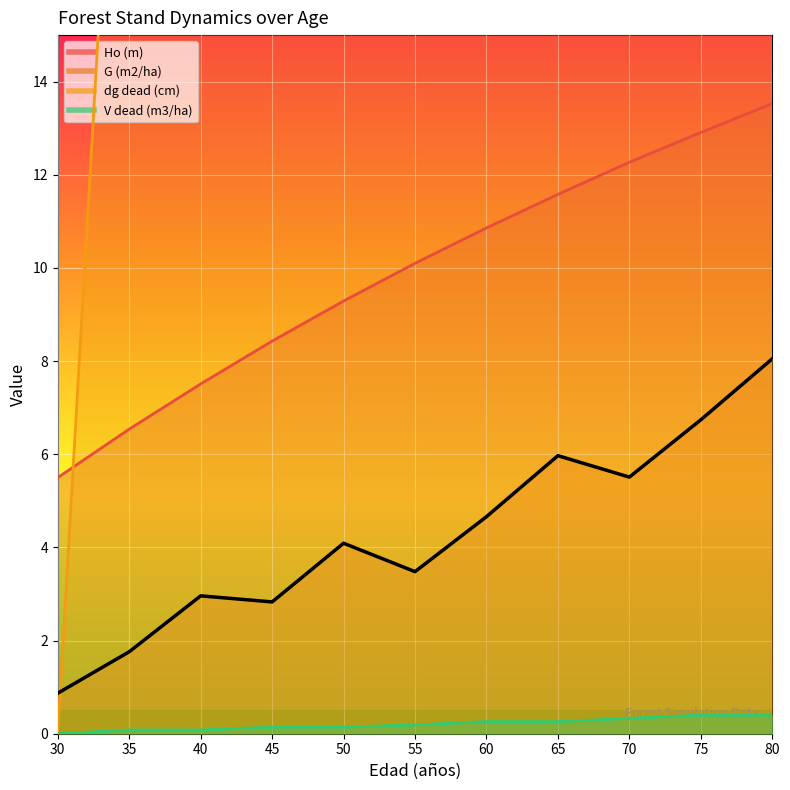

At 70, list the series in order from largest to smallest.

dg dead (cm), Ho (m), G (m2/ha), V dead (m3/ha)